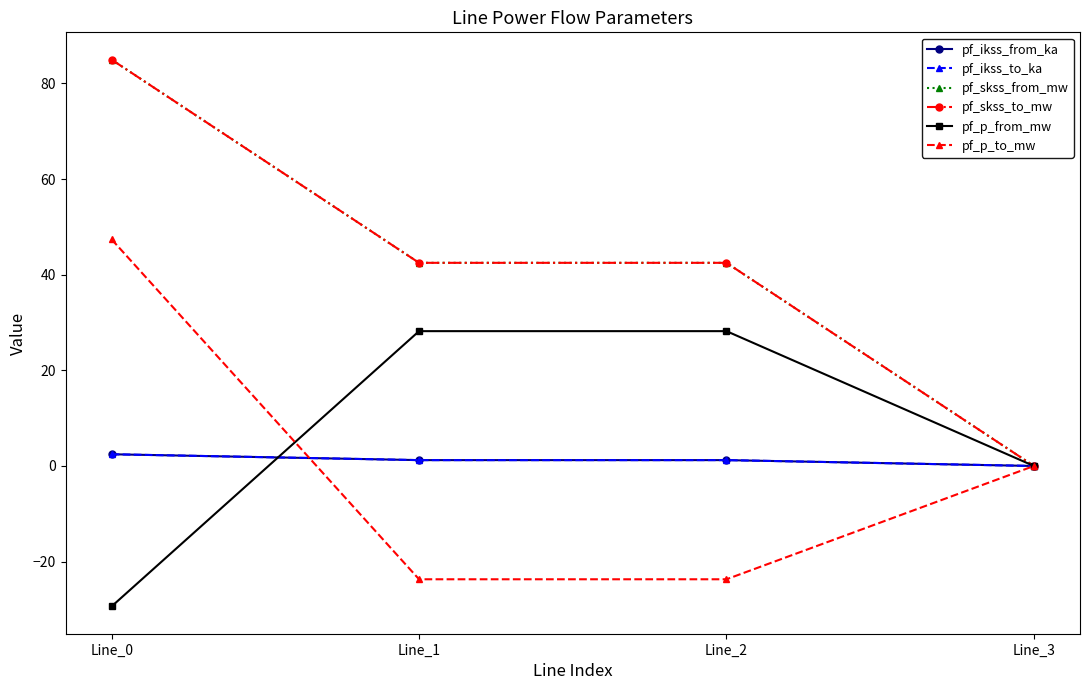

Does the chart have visible grid lines?

No